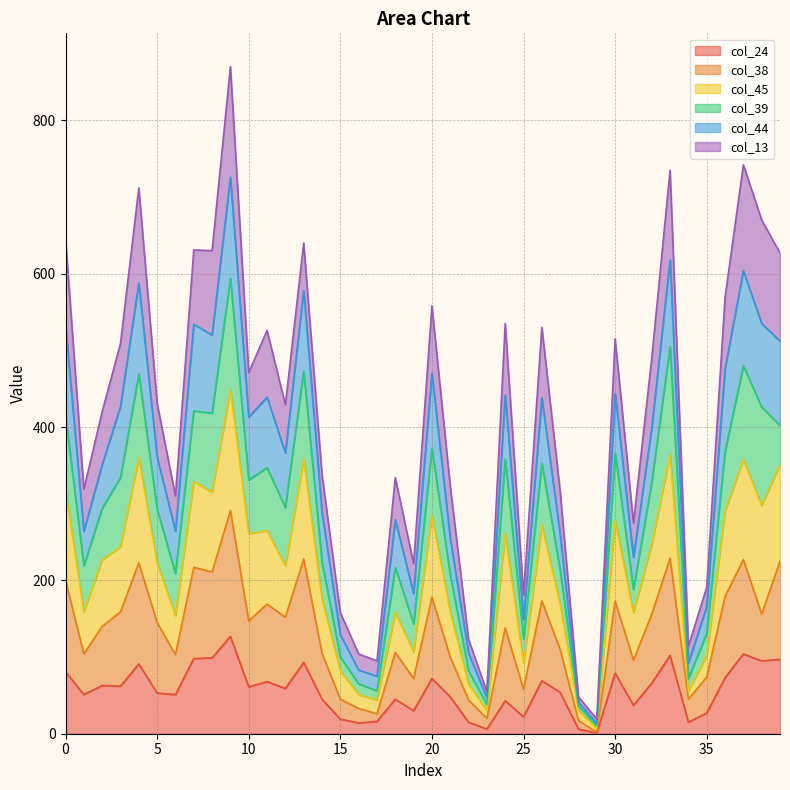

Does the chart have visible grid lines?

Yes